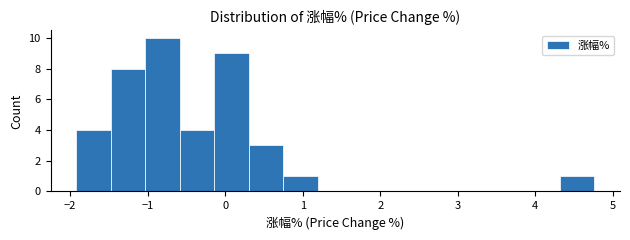

Reading left to right, list every bar in this chart as the range it spans on the x-axis followed by its height. Neither the bar edges nor the heights are printed on the chart, so give them approximately, as read against the axes.

-1.9 to -1.5: 4
-1.5 to -1.0: 8
-1.0 to -0.6: 10
-0.6 to -0.1: 4
-0.1 to 0.3: 9
0.3 to 0.8: 3
0.8 to 1.2: 1
1.2 to 1.6: 0
1.6 to 2.1: 0
2.1 to 2.5: 0
2.5 to 3.0: 0
3.0 to 3.4: 0
3.4 to 3.9: 0
3.9 to 4.3: 0
4.3 to 4.8: 1